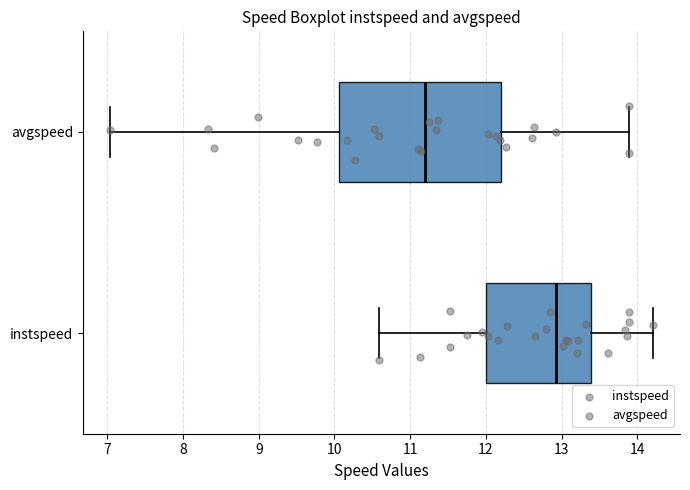

Where is the left edge of the box for avgspeed on the x-axis? The values are not printed on the chart, so give them approximately, as read against the axis.

10.1